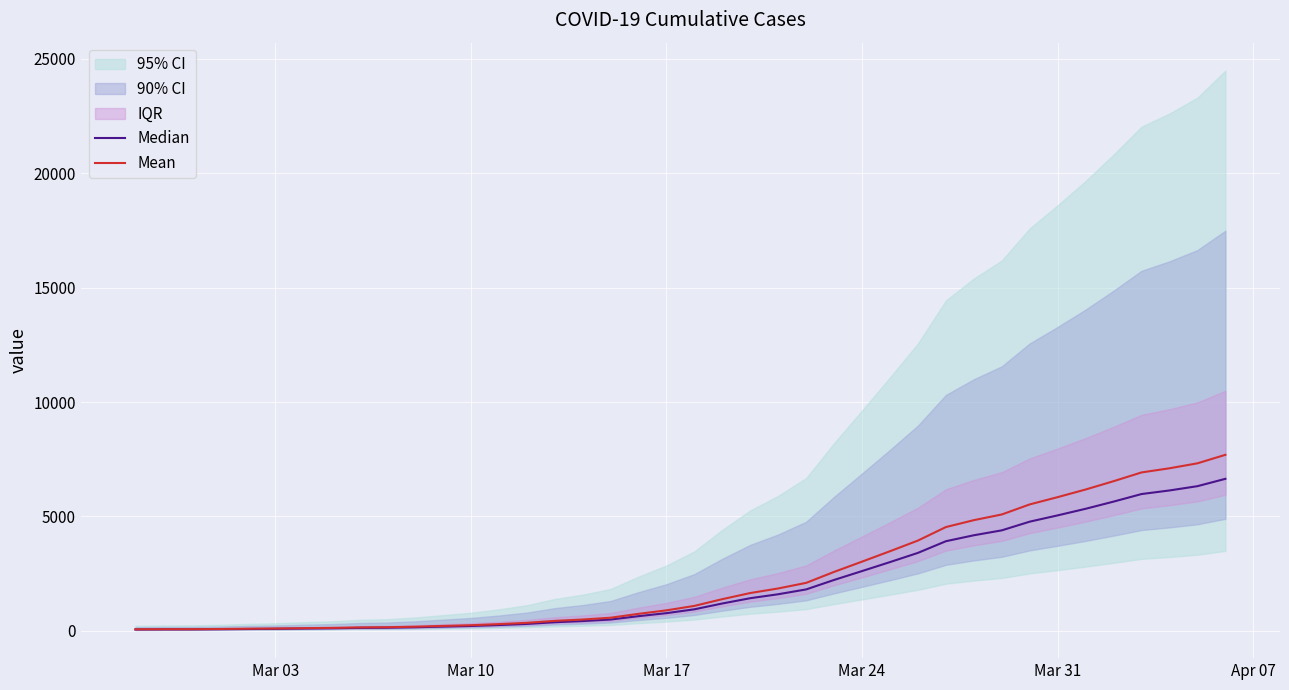

Count the number of categories in the chart.

40